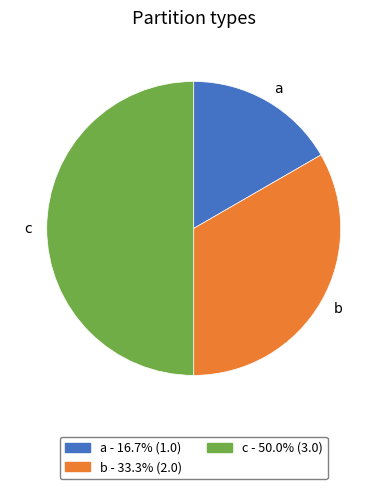

Do c and b together represent more than half of the pie?

Yes